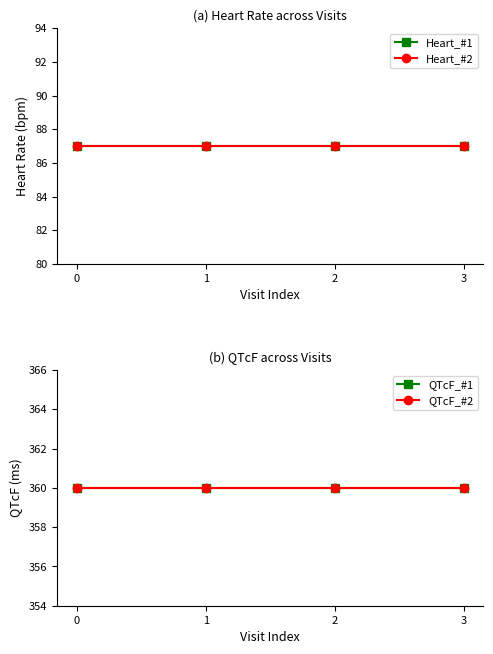

What are all the series names shown in the legend?

Heart_#1, Heart_#2, QTcF_#1, QTcF_#2